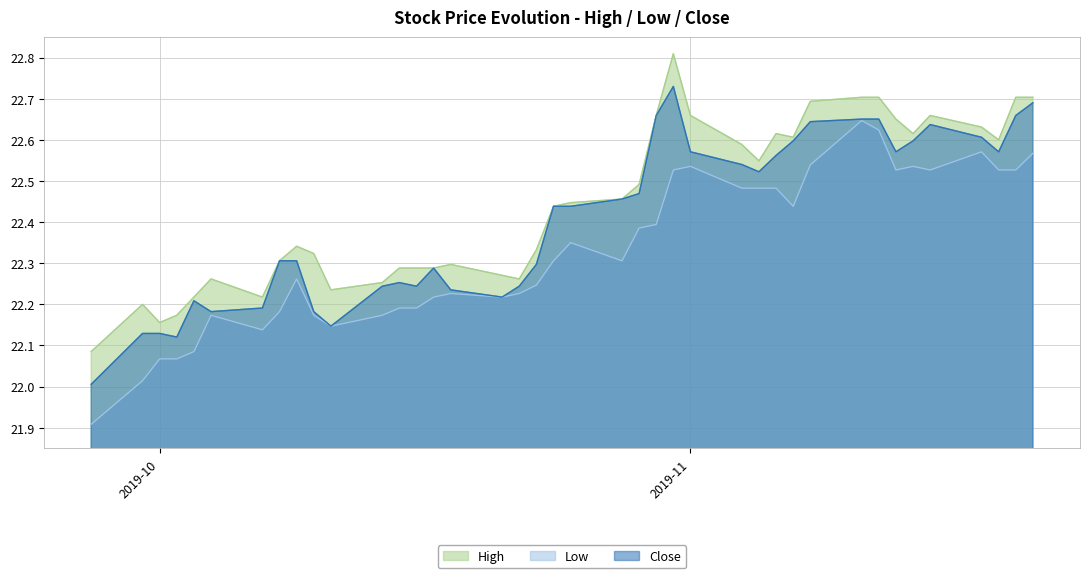

True or false: Low and High cross at least once.

False